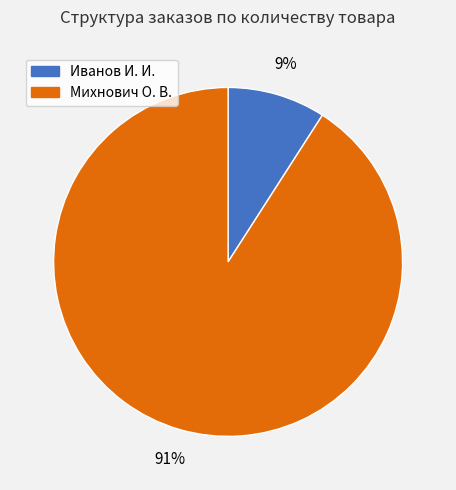

The Михнович О. В. slice represents 82% of the pie. True or false?

False